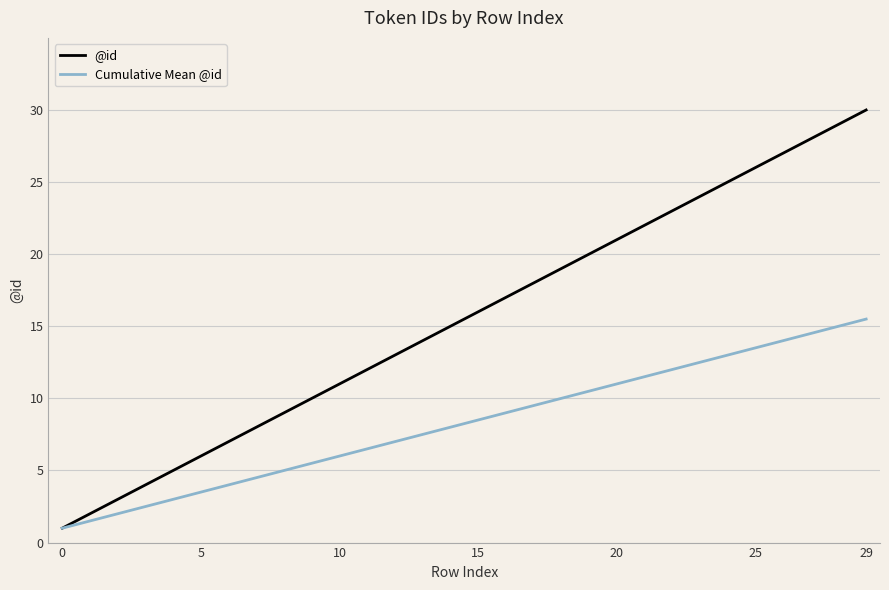

Which series has the largest total across all categories?

@id